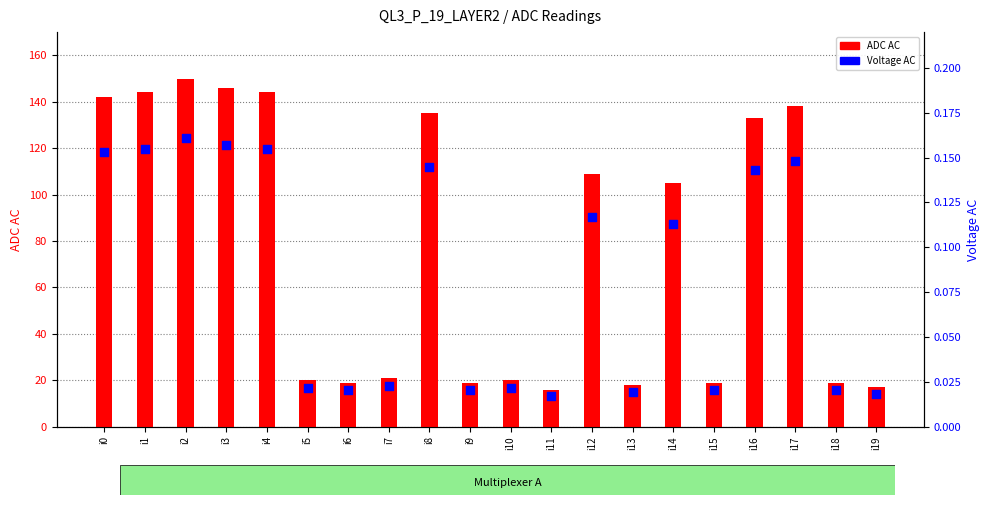

Is the value of ADC AC at i9 greater than the value of Voltage AC at i17?

Yes